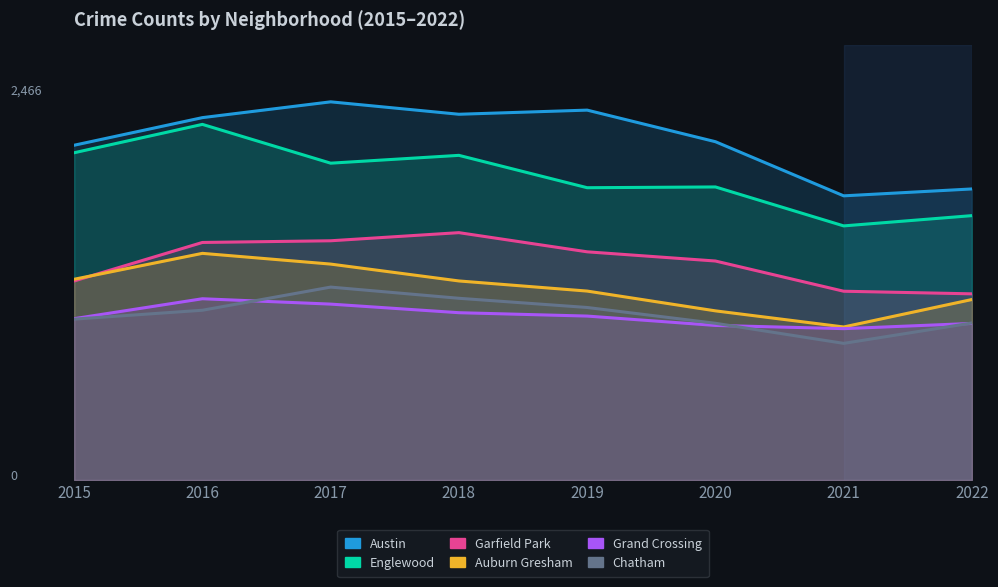

True or false: Austin and Auburn Gresham intersect in this chart.

False